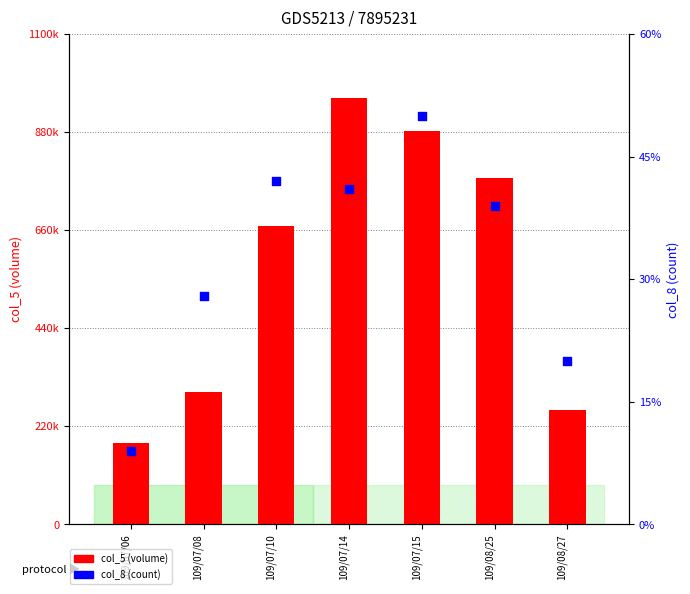

At which category is the sum across all series the highest?

109/07/14